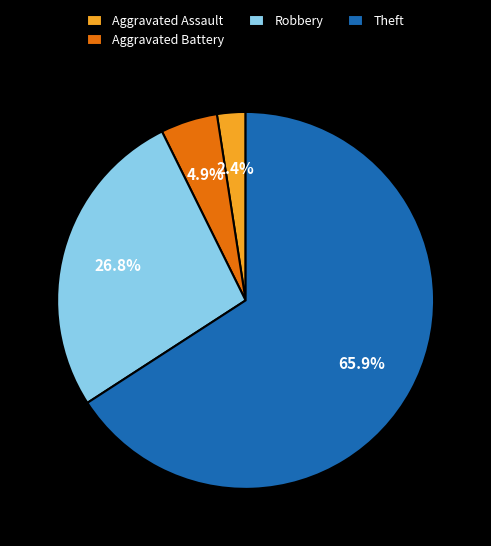

To the nearest percent, what is the combined percentage of Robbery and Aggravated Assault?

29%